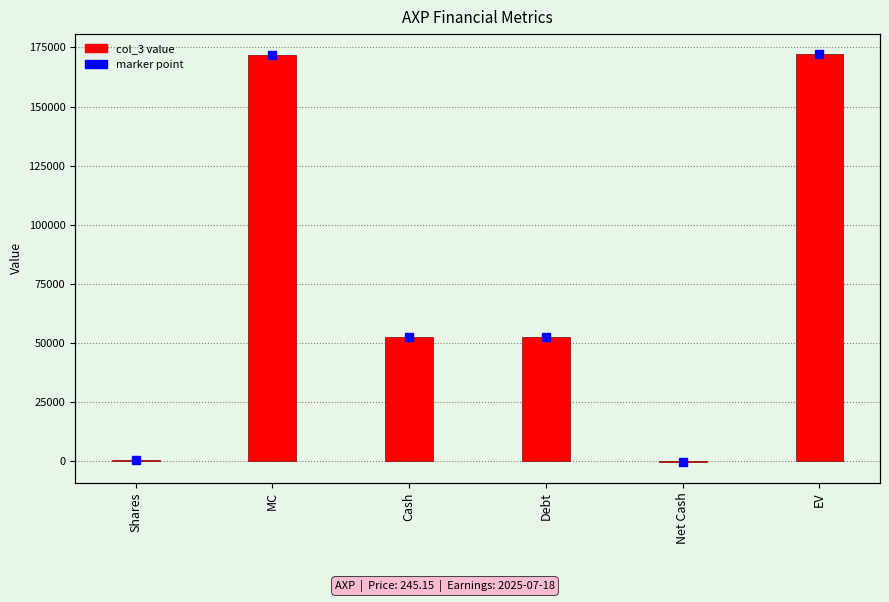

Rank the categories by value from highest to lowest.

EV, MC, Debt, Cash, Shares, Net Cash